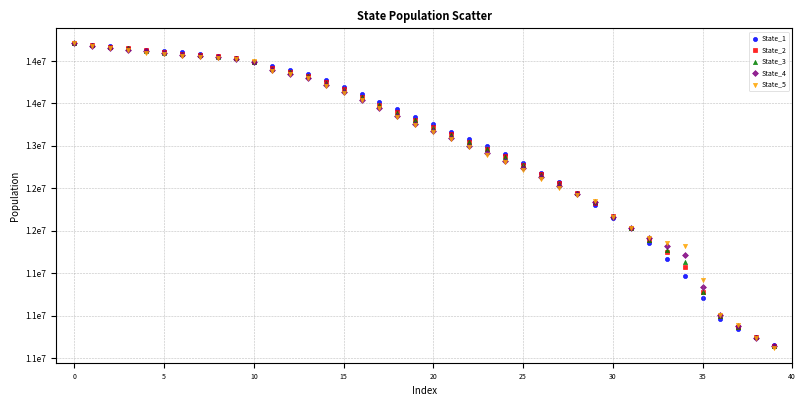

What are all the series names shown in the legend?

State_1, State_2, State_3, State_4, State_5